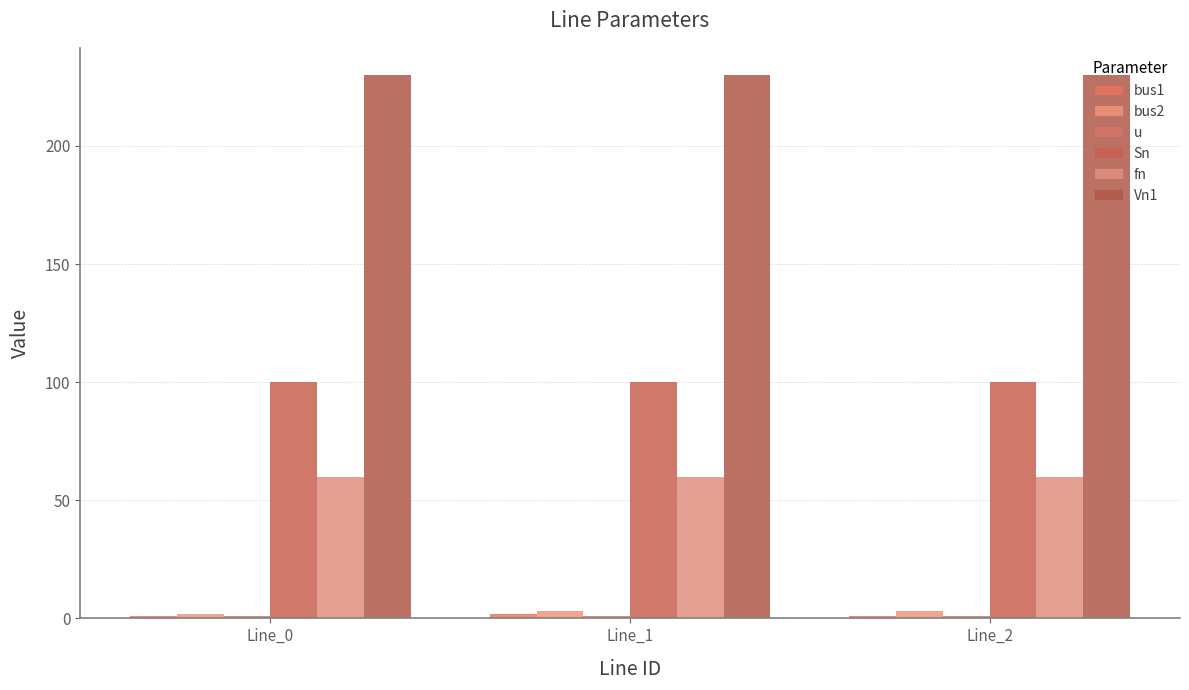

Which category has the lowest value across all series?

Line_0